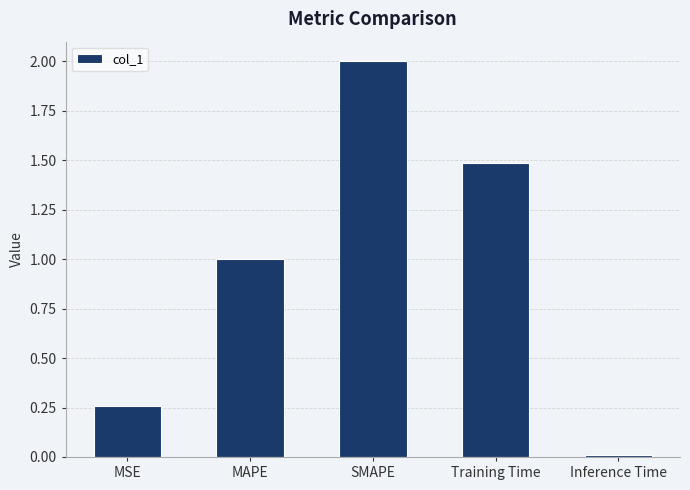

How many data points does each series have?

5